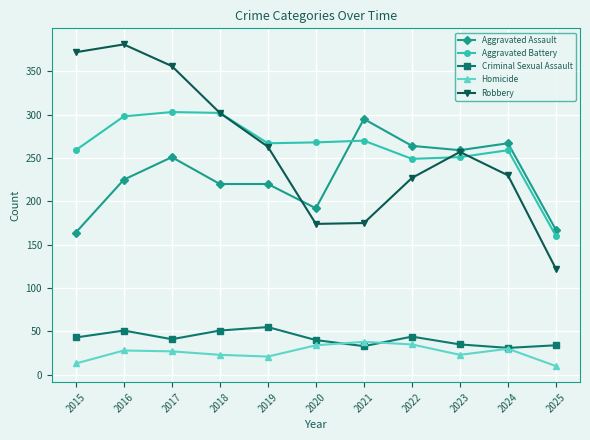

At which category does Criminal Sexual Assault reach its first local valley?

2017